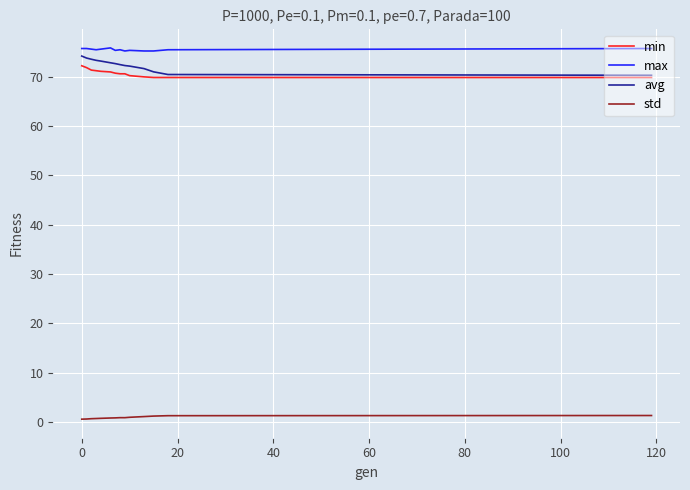

What is the difference between the maximum and minimum values in the avg series?

3.9